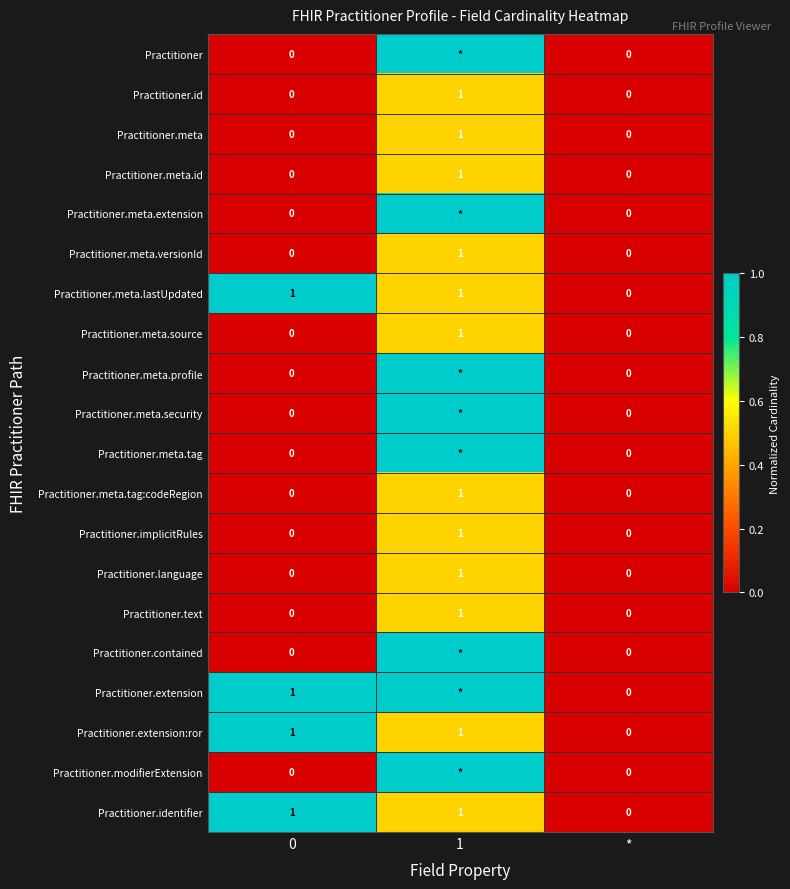

True or false: Practitioner.extension has a value of 1 at 0.

True